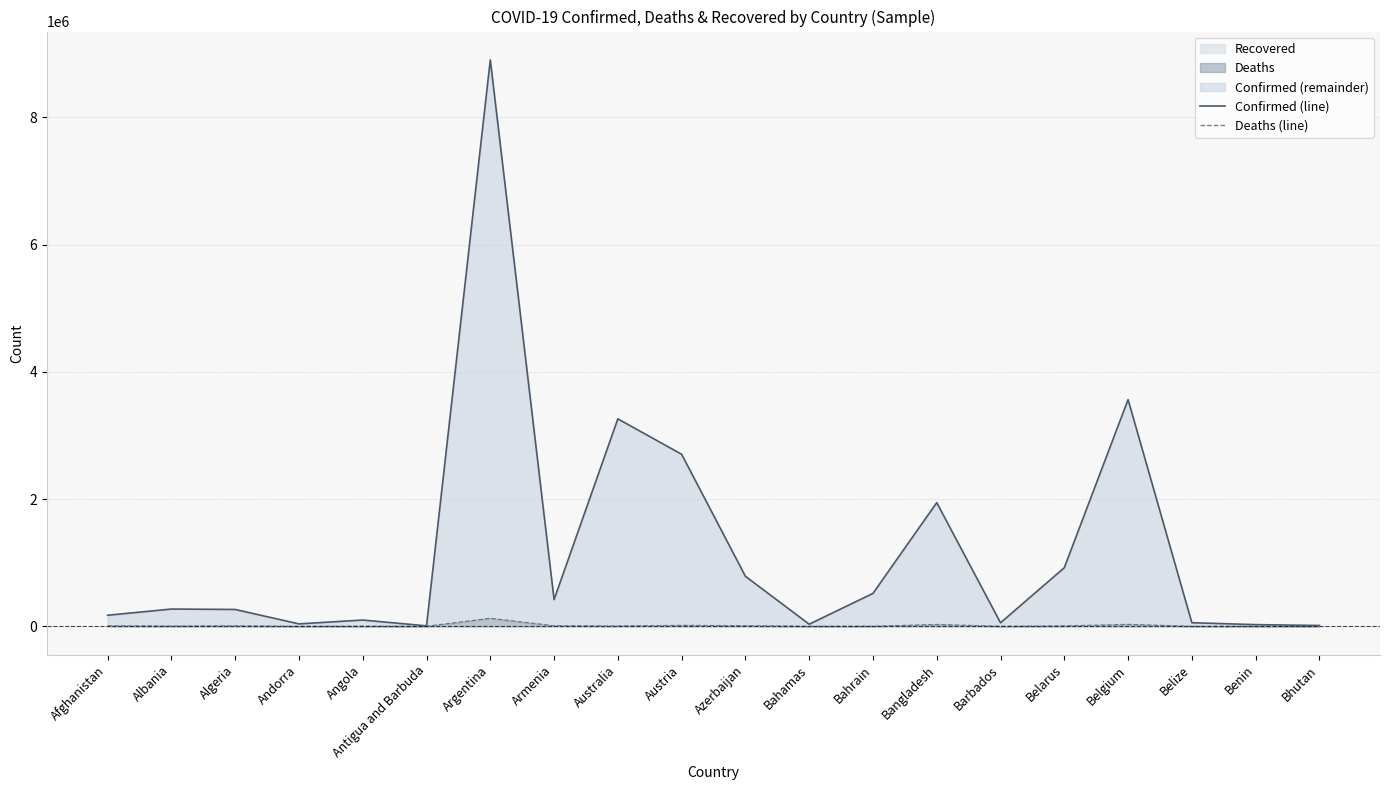

Where does the Confirmed (line) series first go above 271702?

Argentina